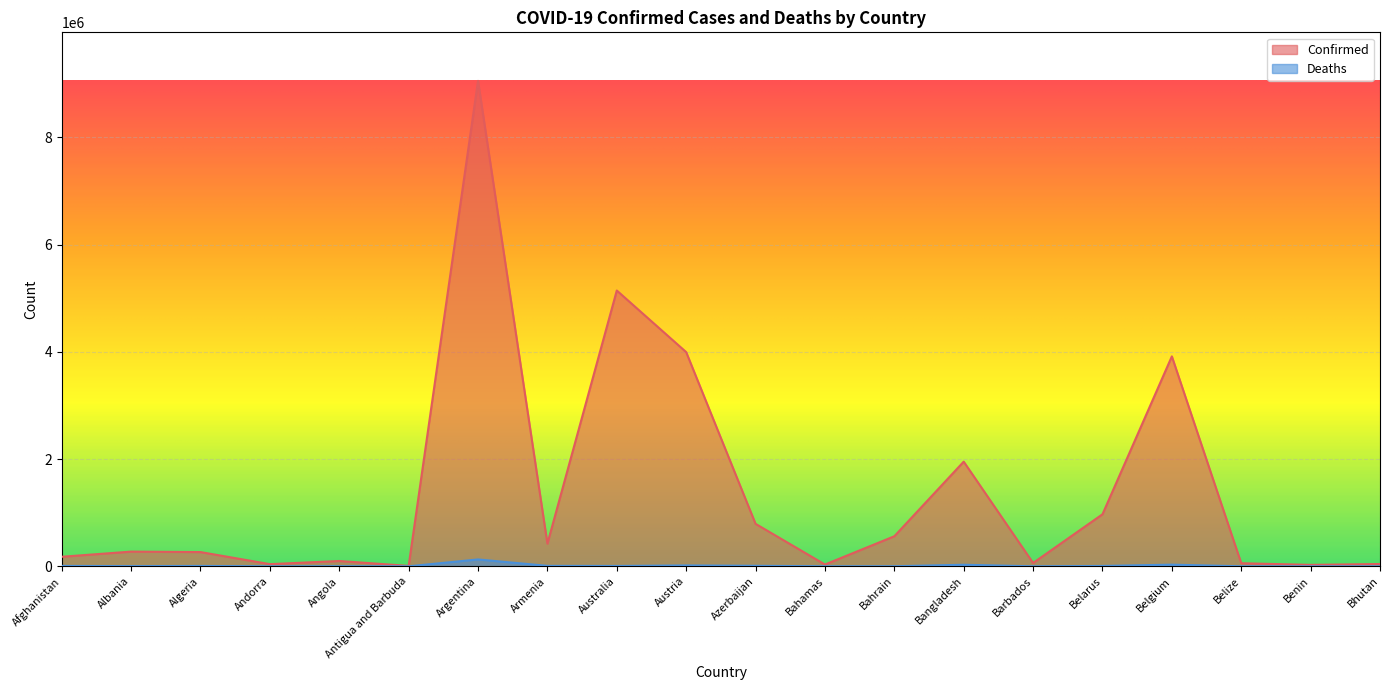

Is it true that Deaths equals 205146 at Argentina?

False